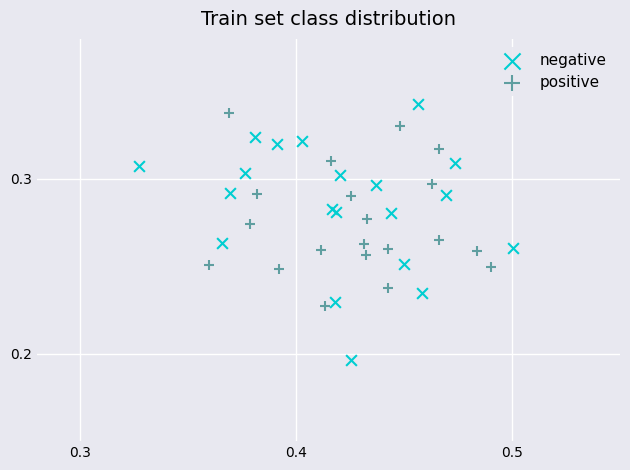

Which series reaches the maximum Y coordinate?

negative